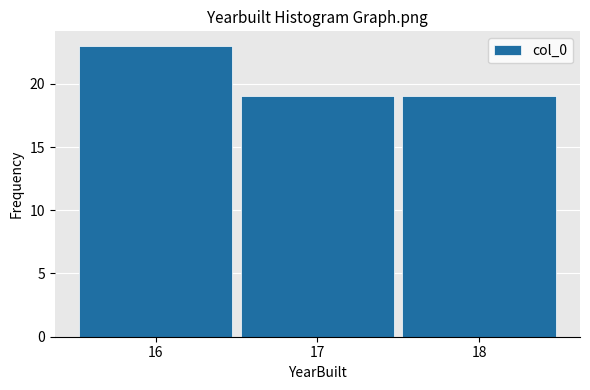

How tall is the bar that spans 15.5 to 16.5 on the x-axis? The values are not printed on the chart, so give them approximately, as read against the axis.

23